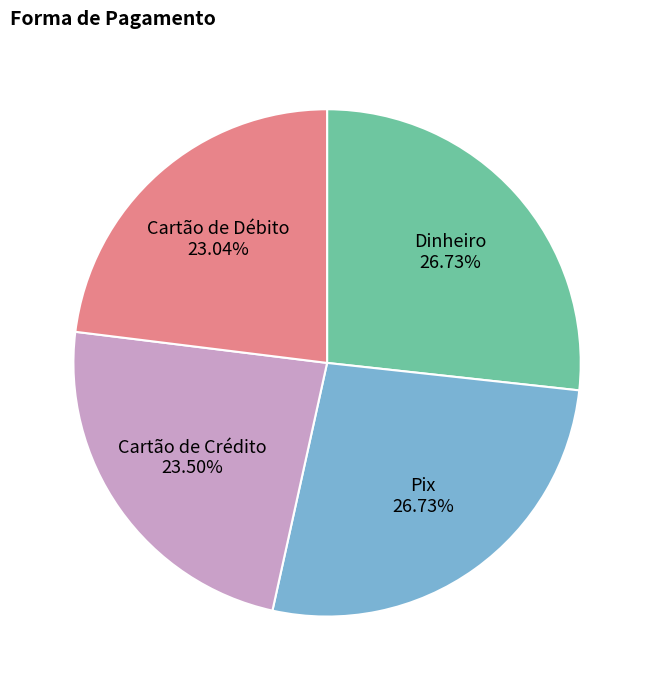

To the nearest percent, what portion does Pix represent?

27%